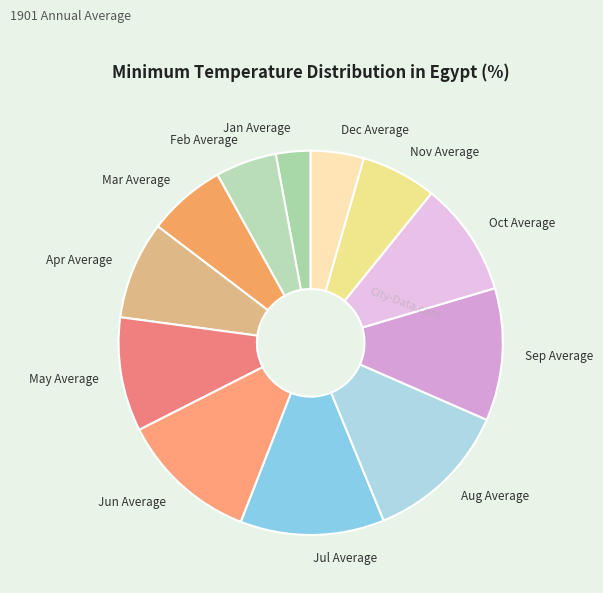

Does May Average represent more than half of the total?

No